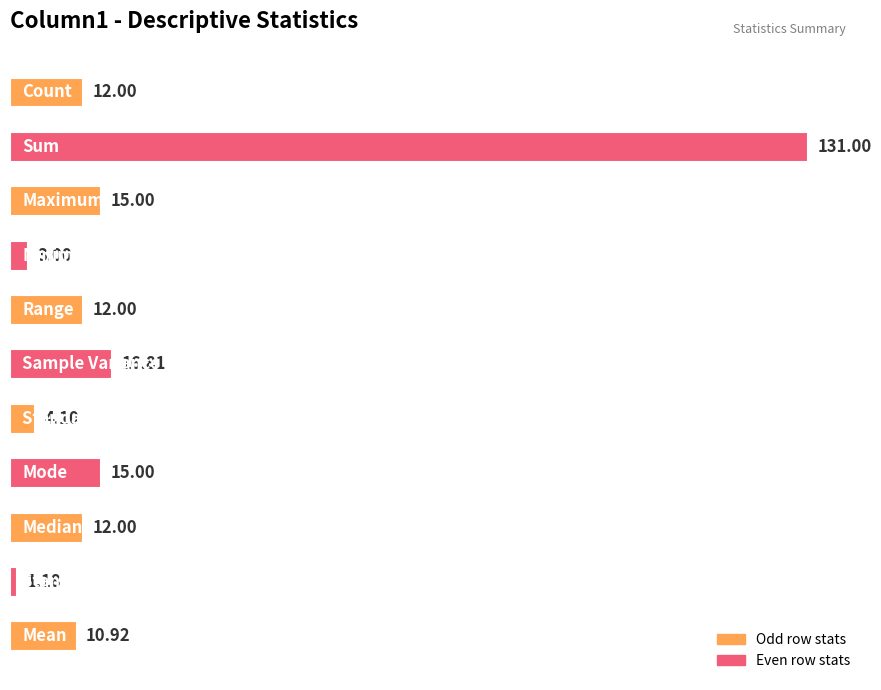

What is the difference between the maximum and minimum values?

129.8